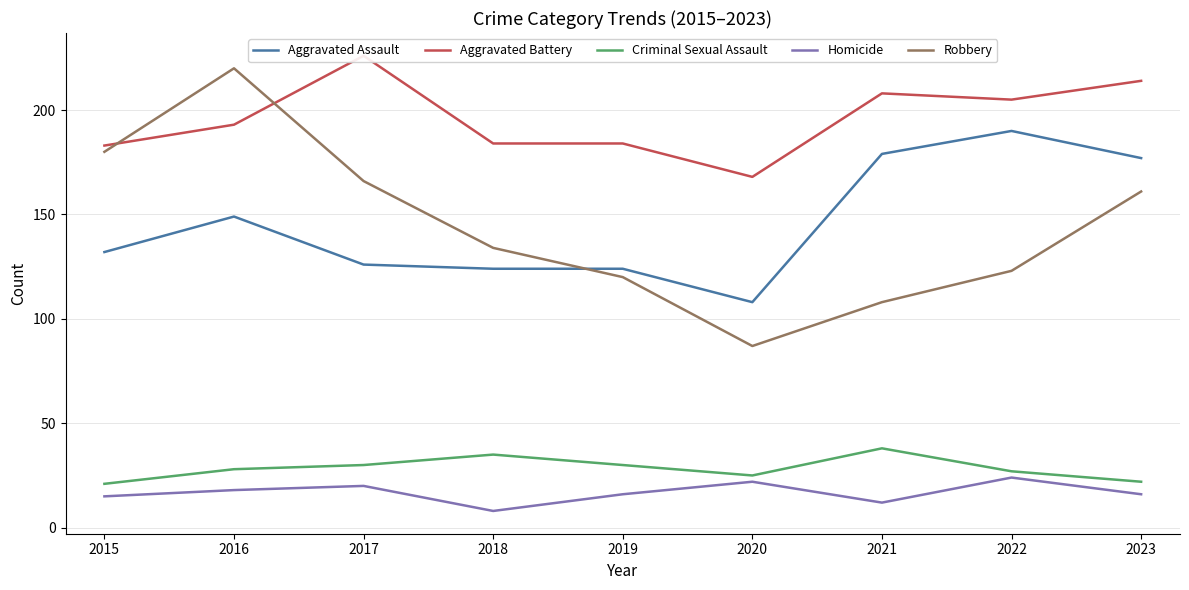

Rank the series at 2023 from highest to lowest value.

Aggravated Battery, Aggravated Assault, Robbery, Criminal Sexual Assault, Homicide